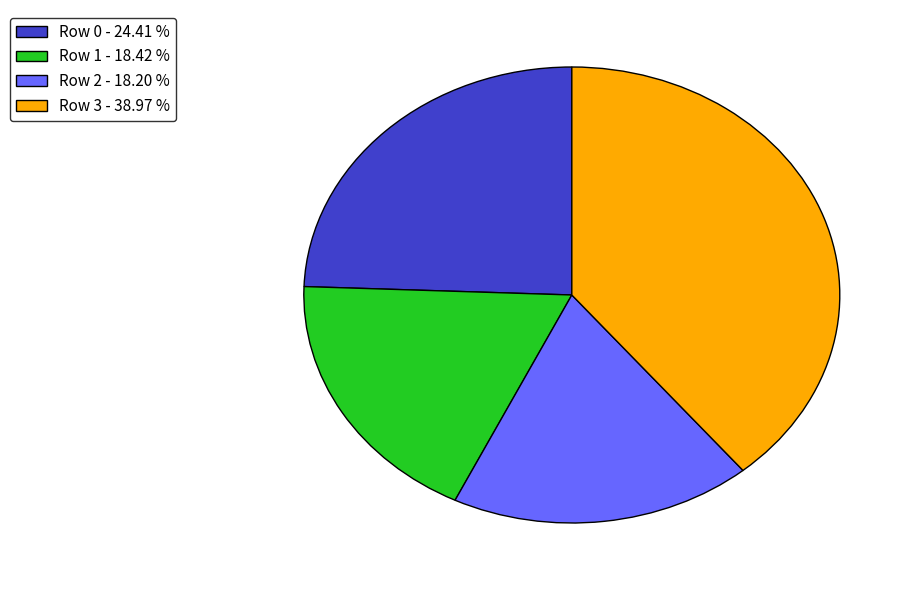

Between Row 3 - 38.97 % and Row 0 - 24.41 %, which is larger?

Row 3 - 38.97 %